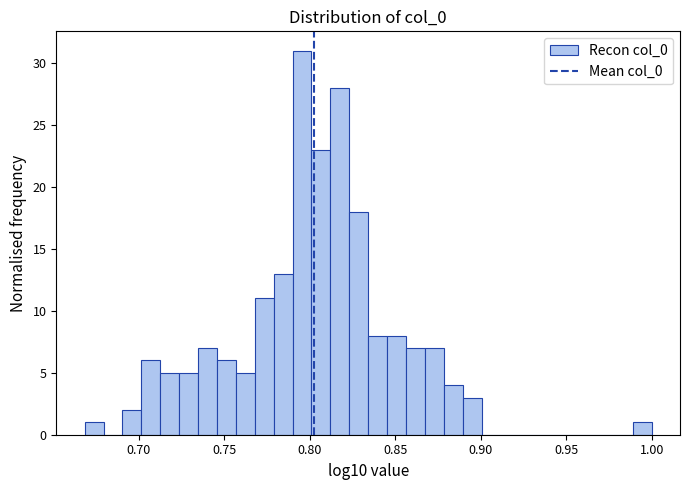

Read against the x-axis, roughly where is the centre of the tallest bar?

0.795